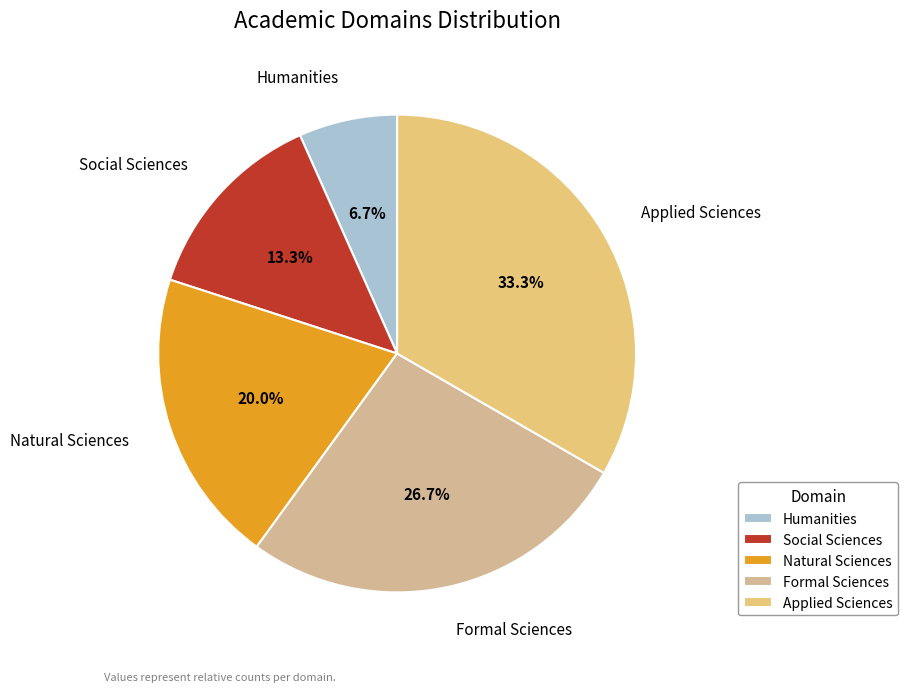

The Social Sciences slice represents 5% of the pie. True or false?

False